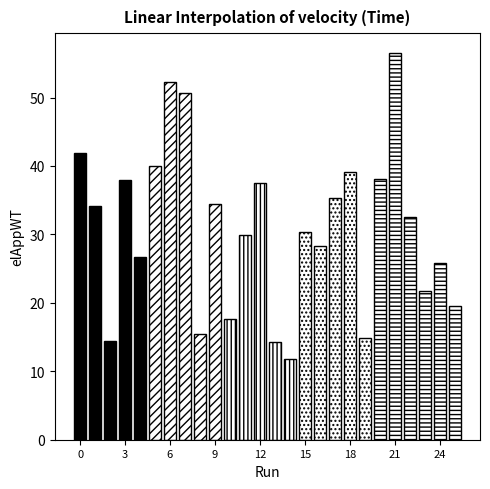

What is the average value?

30.8